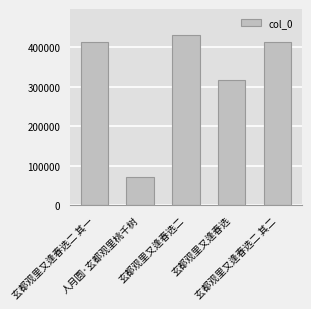

The chart shows a value of 720492 at 玄都观里又逢春选二 其一. True or false?

False